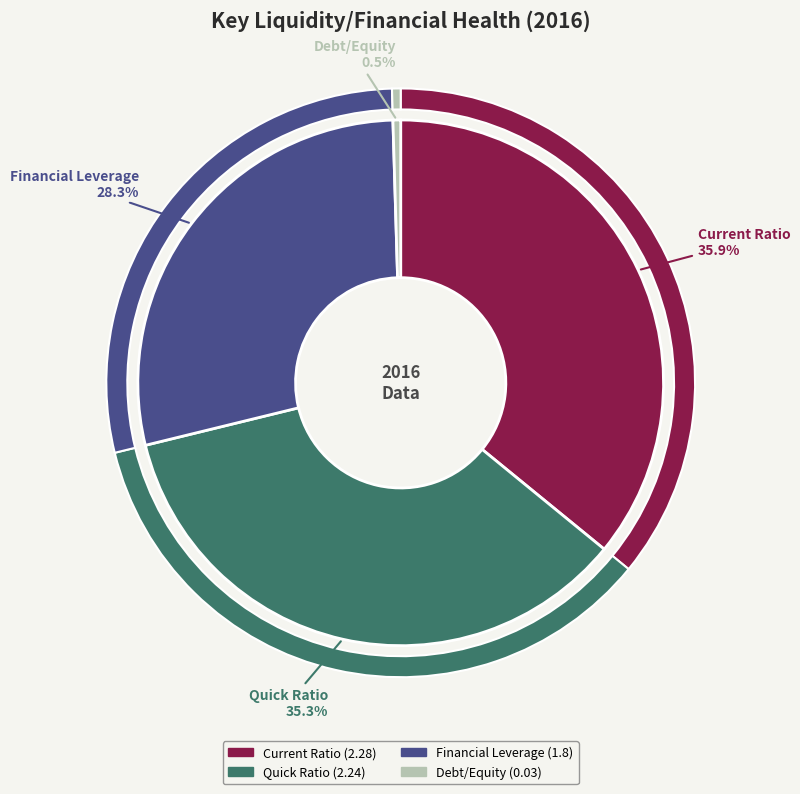

To the nearest percent, what is the difference between the Debt/Equity and Quick Ratio slice percentages?

35%